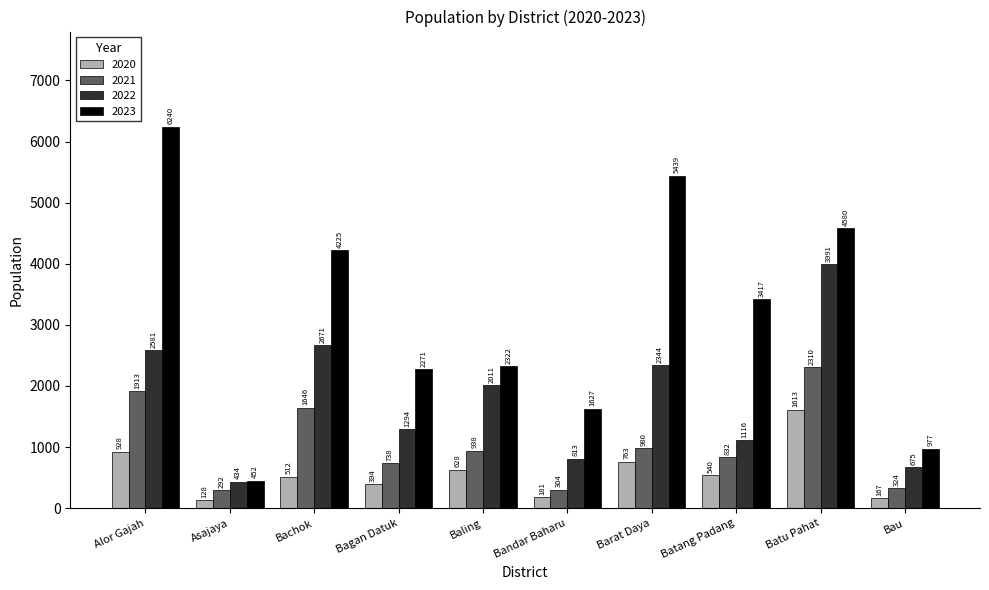

At which label does 2020 reach its minimum?

Asajaya